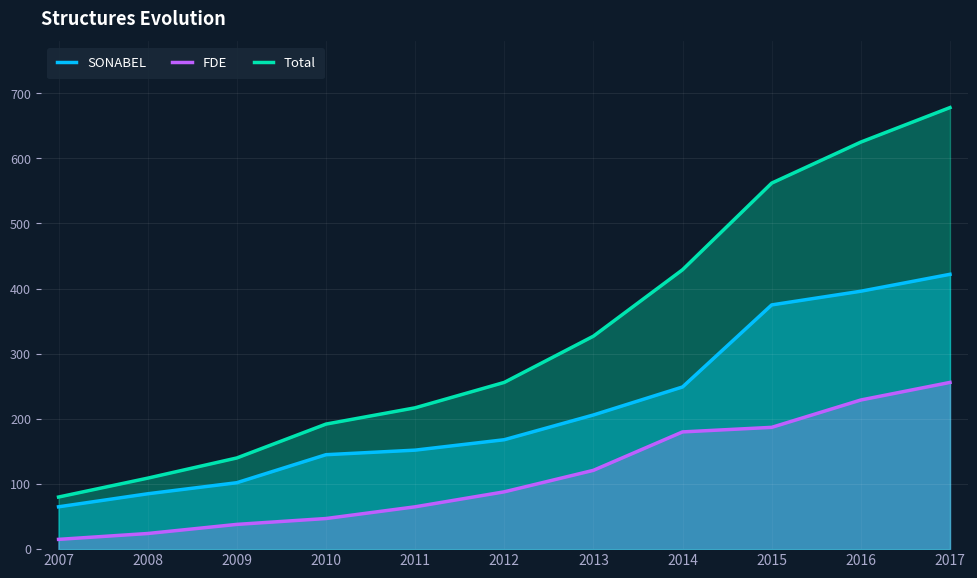

What is the spread (max minus min) of values at 2009?

102